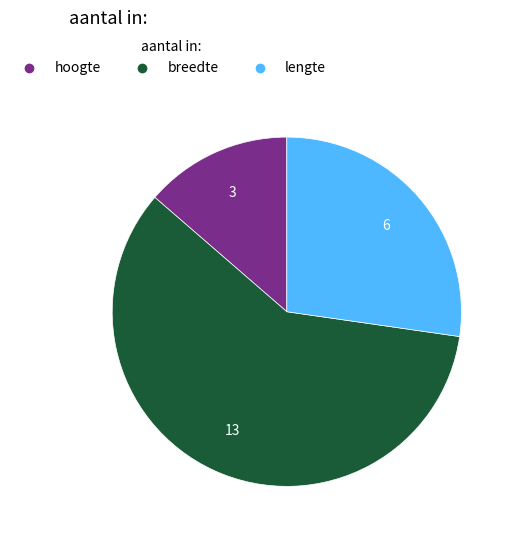

Approximately how many times larger is the value at breedte compared to hoogte?

4.3